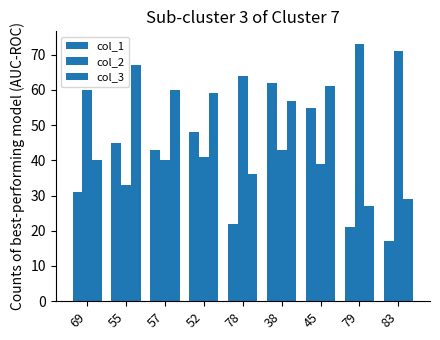

What is the value of the col_1 bar at the 6th from the left?

62